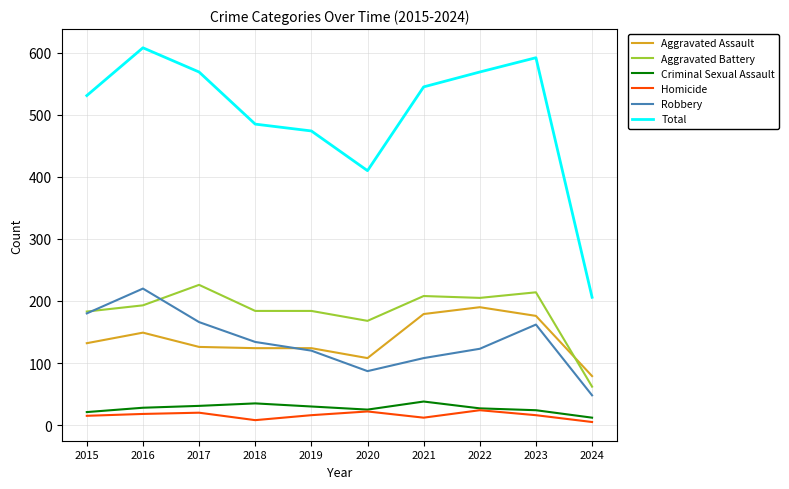

Which series changed the most between 2023 and 2024?

Total